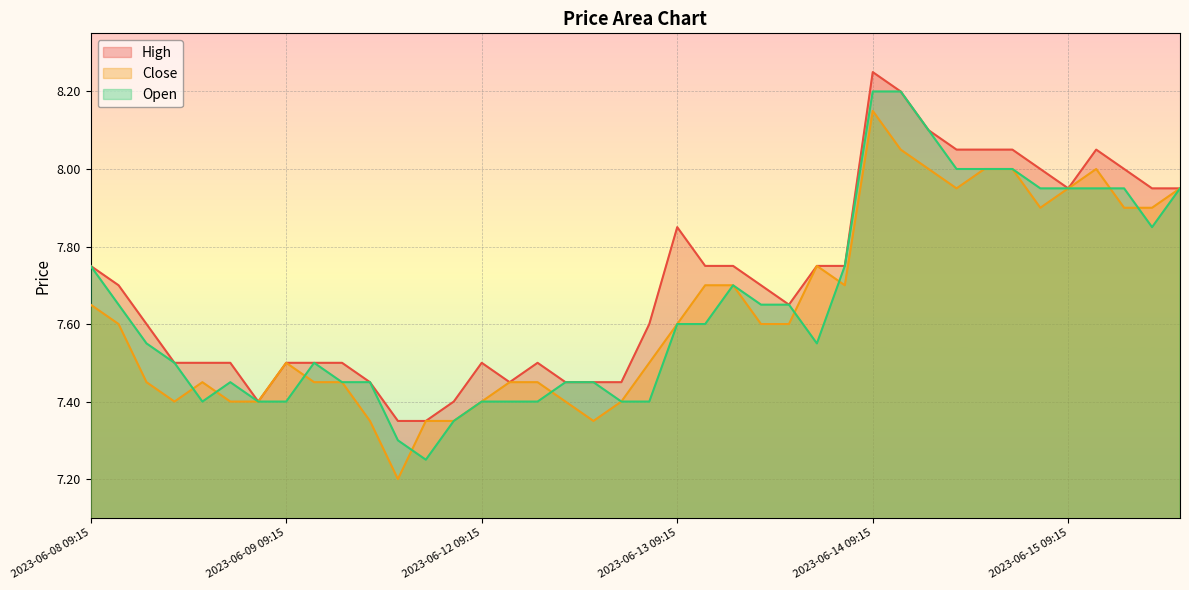

What is the highest value of the Open series?

8.2